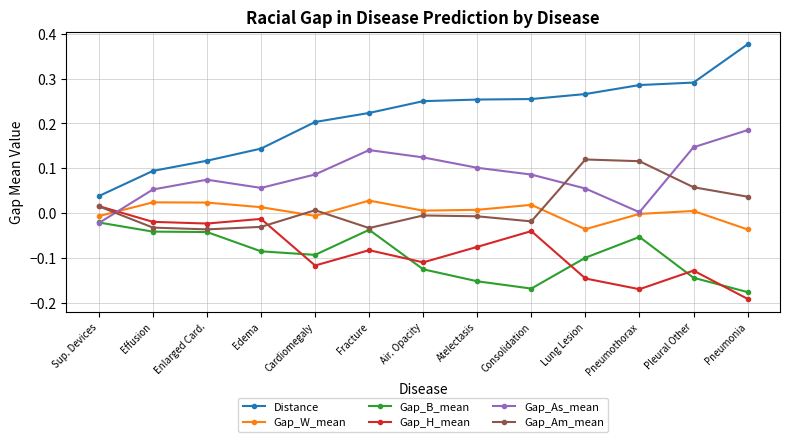

At how many categories does at least one series exceed 0?

13